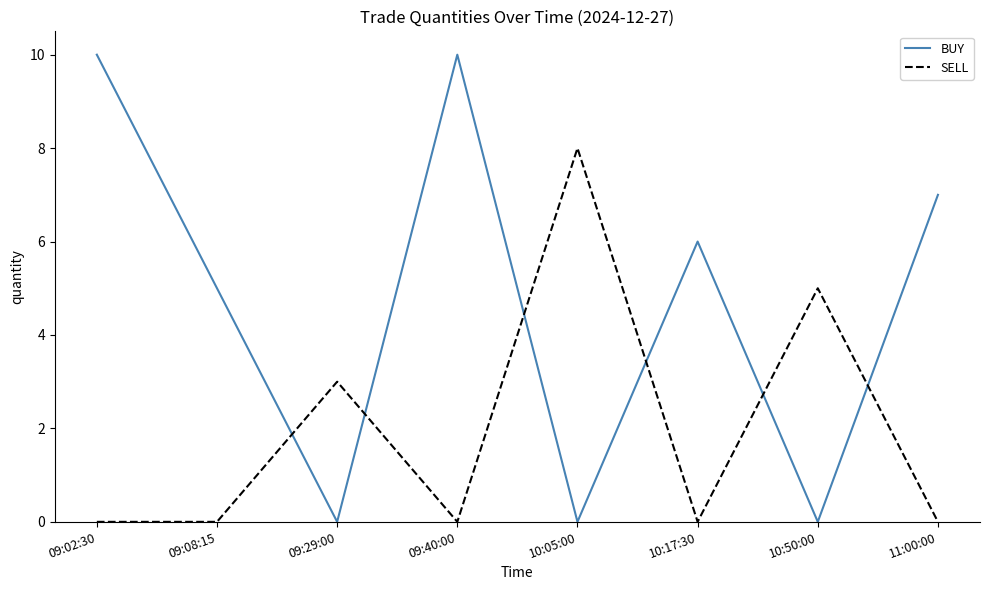

How many lines are shown in the chart?

2